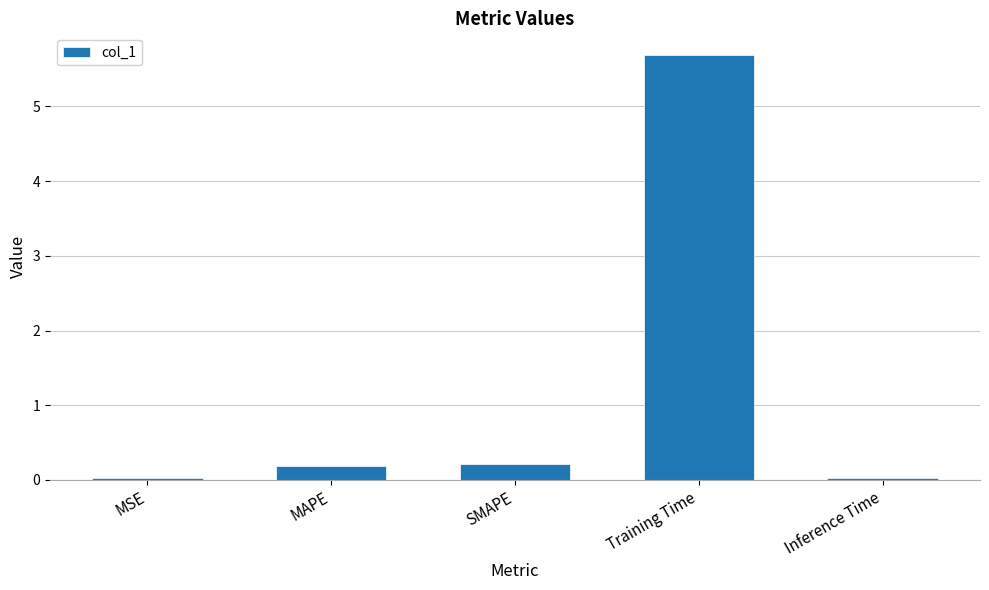

Read the value at Training Time.

5.7